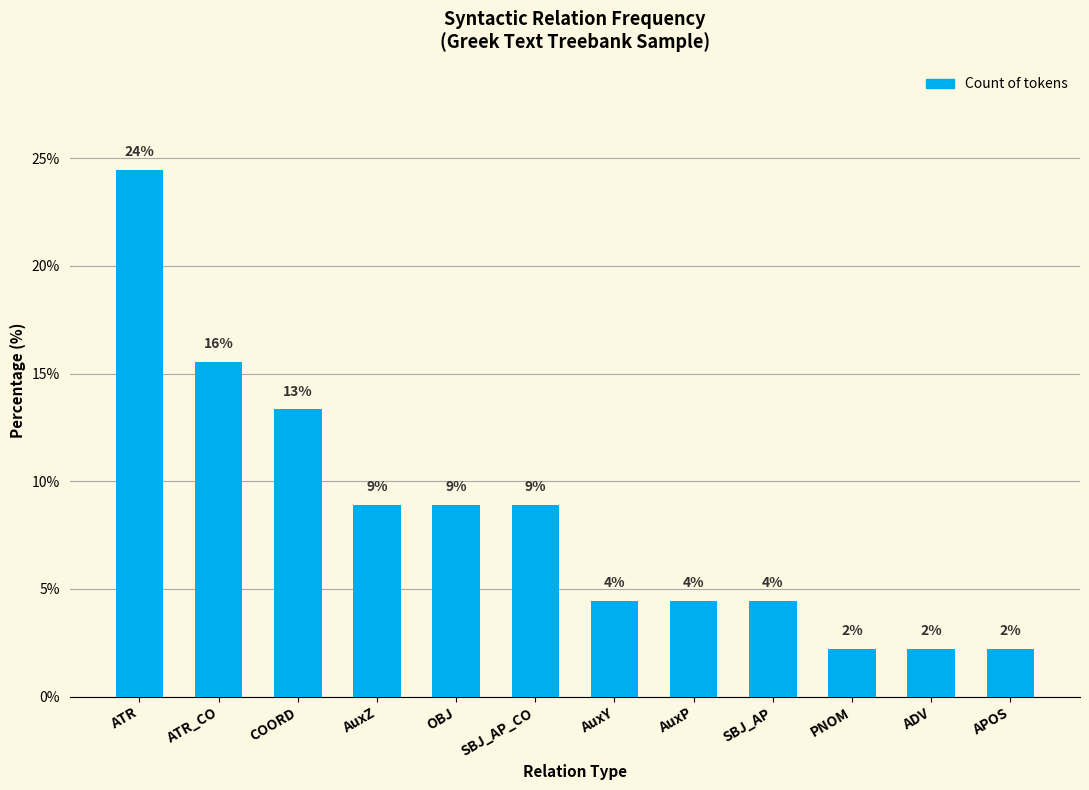

What is the greatest value displayed?

24.4